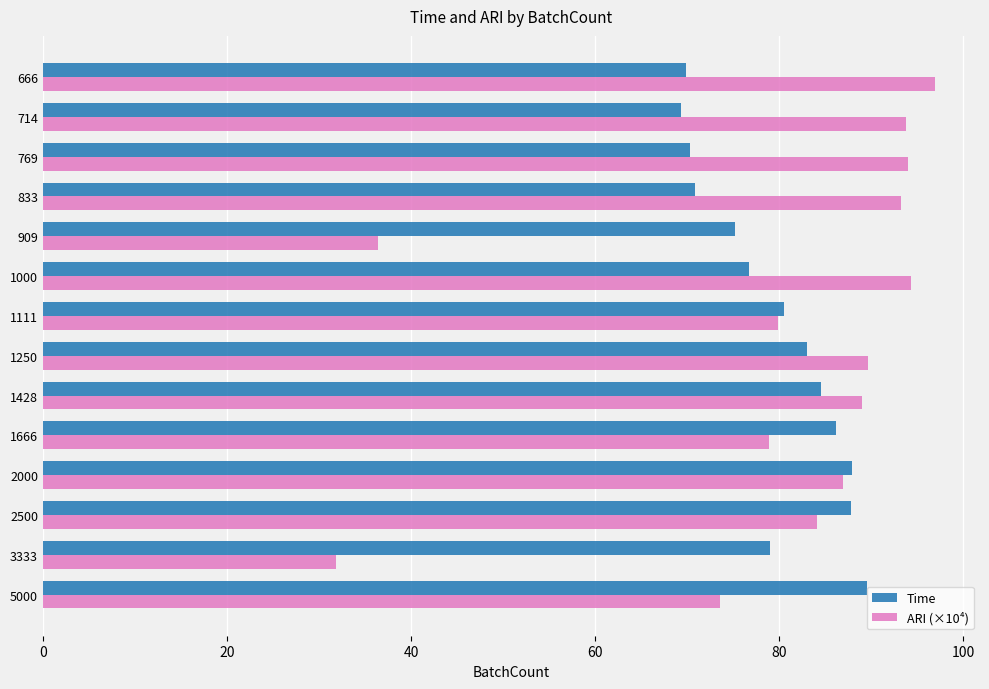

What is the difference between the maximum and second lowest values in the Time series?

19.7